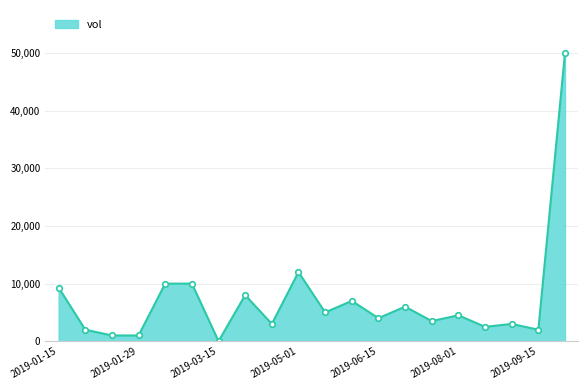

What is the greatest value displayed?

50000